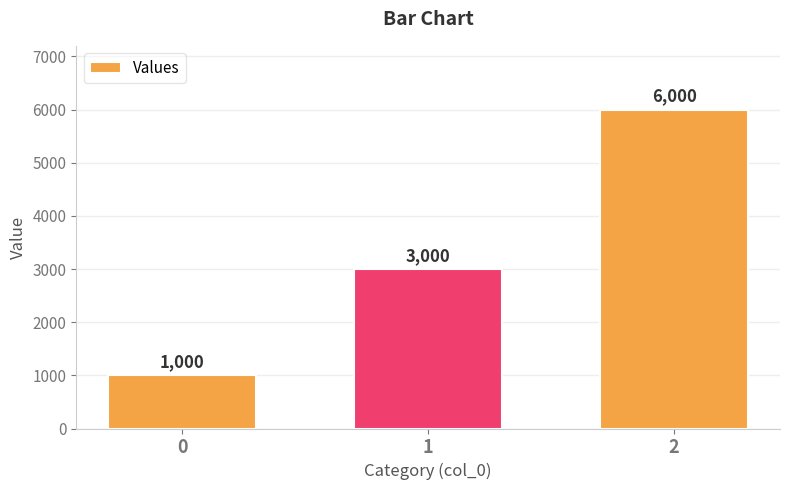

What is the smallest value displayed?

1000